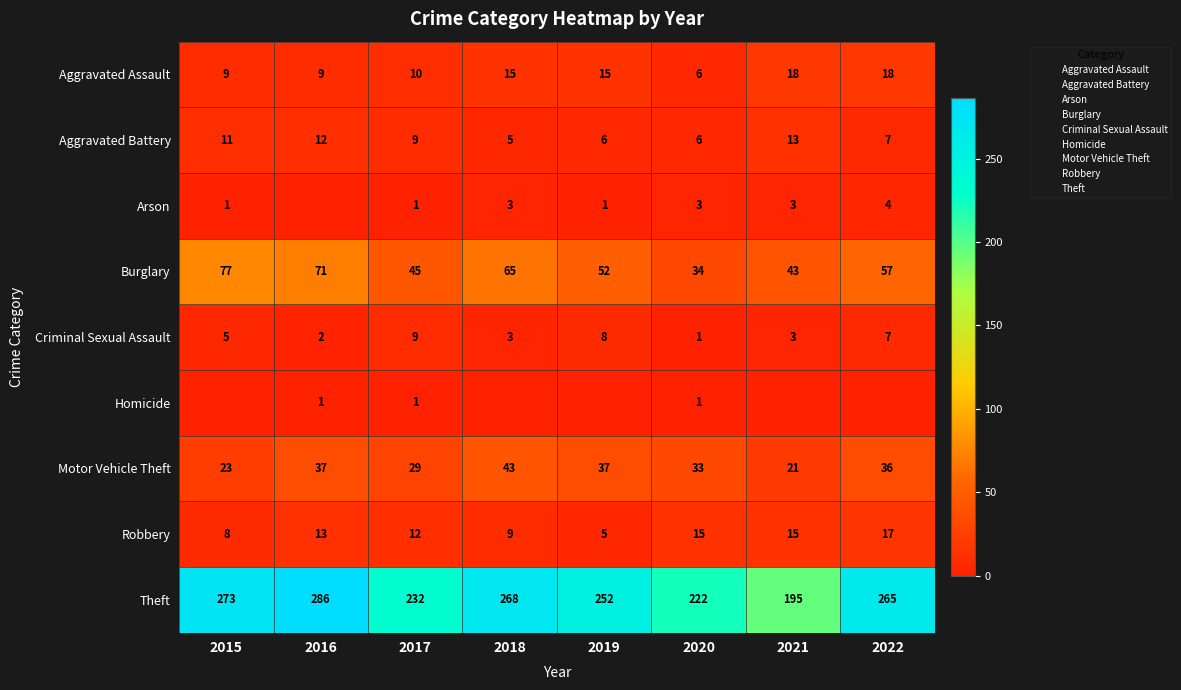

The value of Robbery at 2015 is 11. True or false?

False